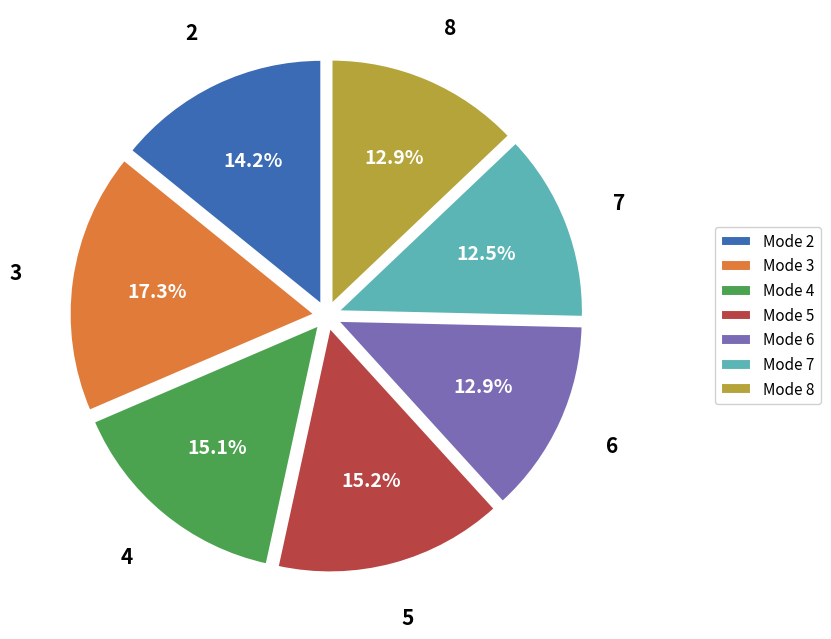

Count the number of slices in the pie.

7